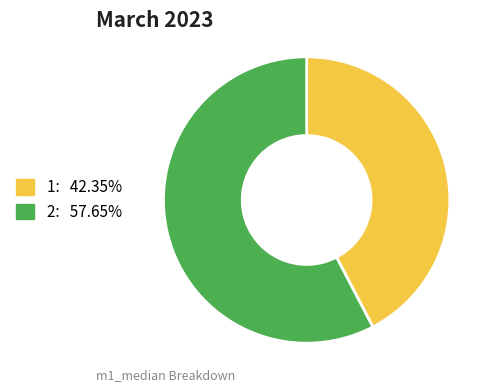

Does 2 represent more than half of the total?

Yes